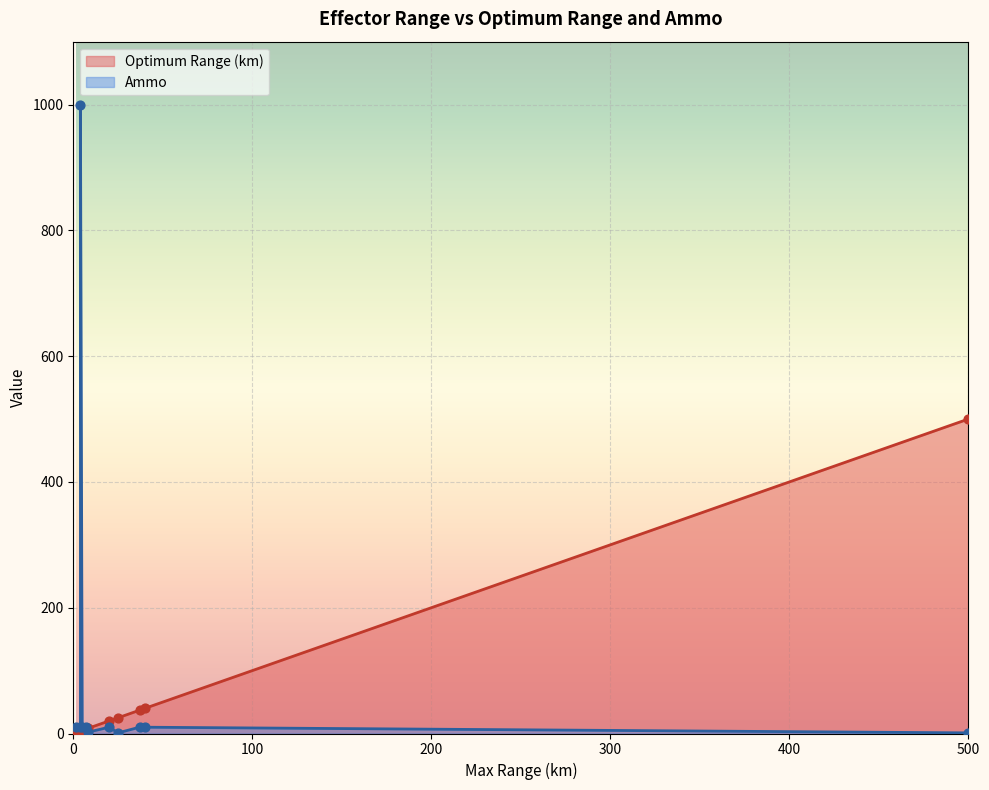

Which series has the largest Y range (max minus min)?

Ammo